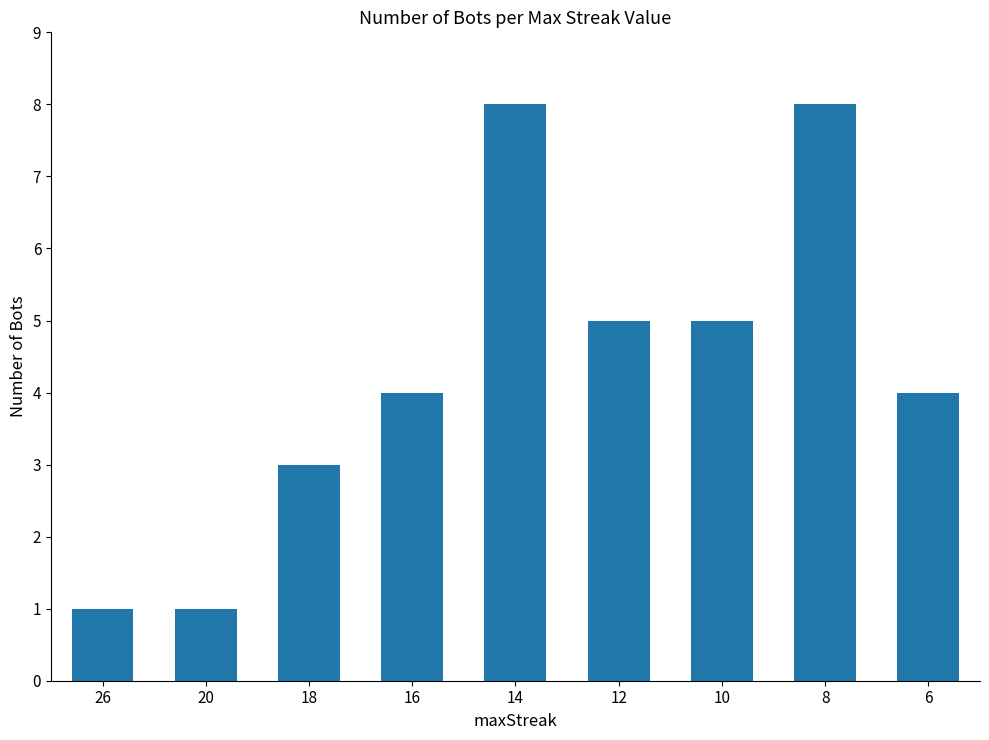

The value at 12 is 5. True or false?

True